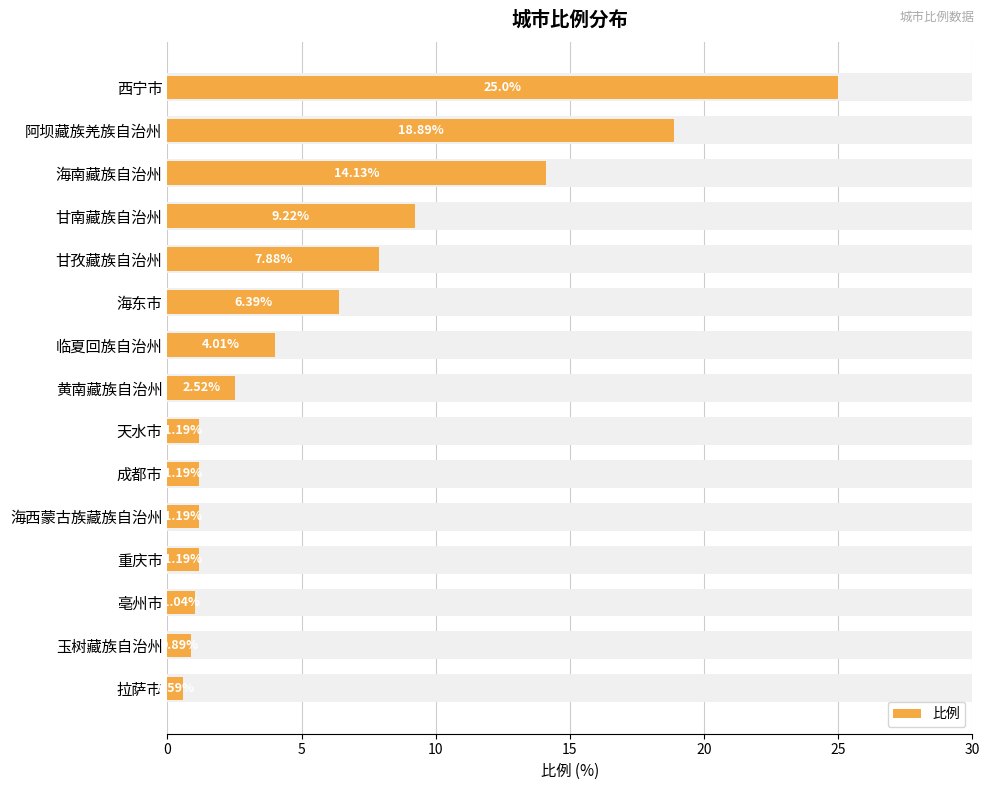

What is the minimum value shown in the chart?

0.6